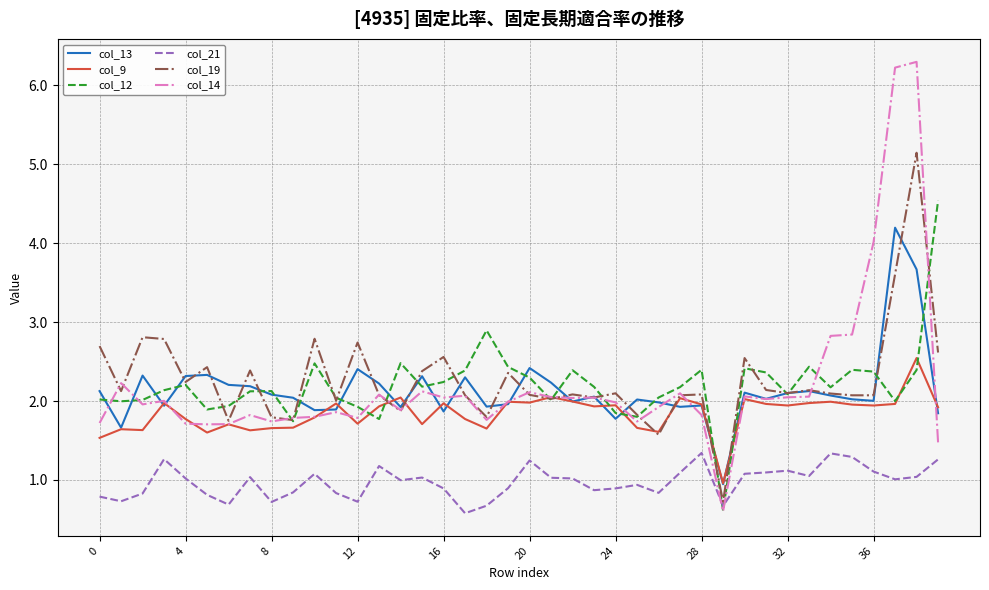

True or false: col_21 and col_12 cross at least once.

True